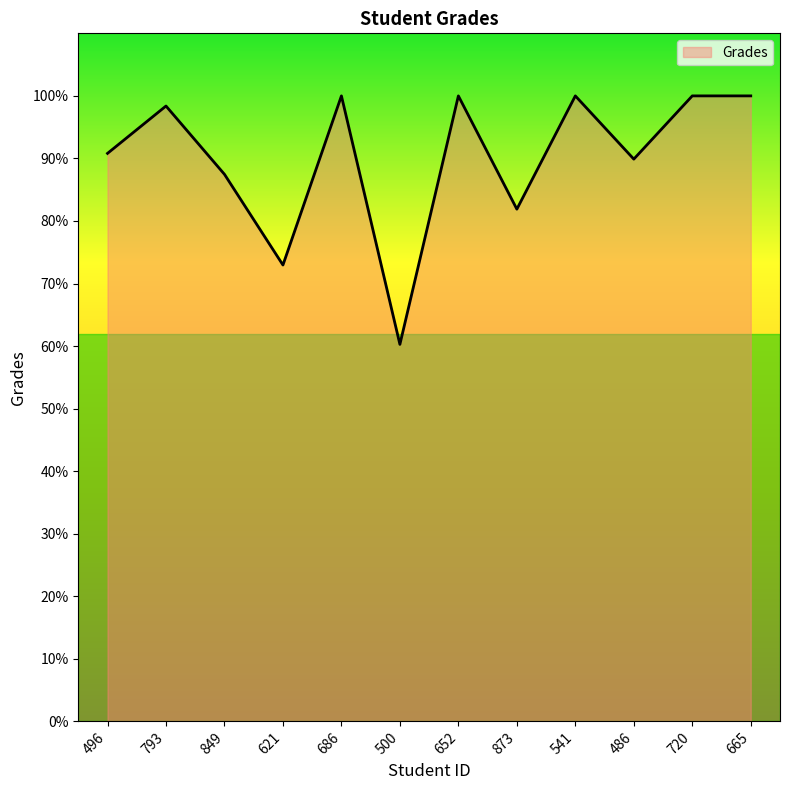

At which label is the value closest to 80?

873